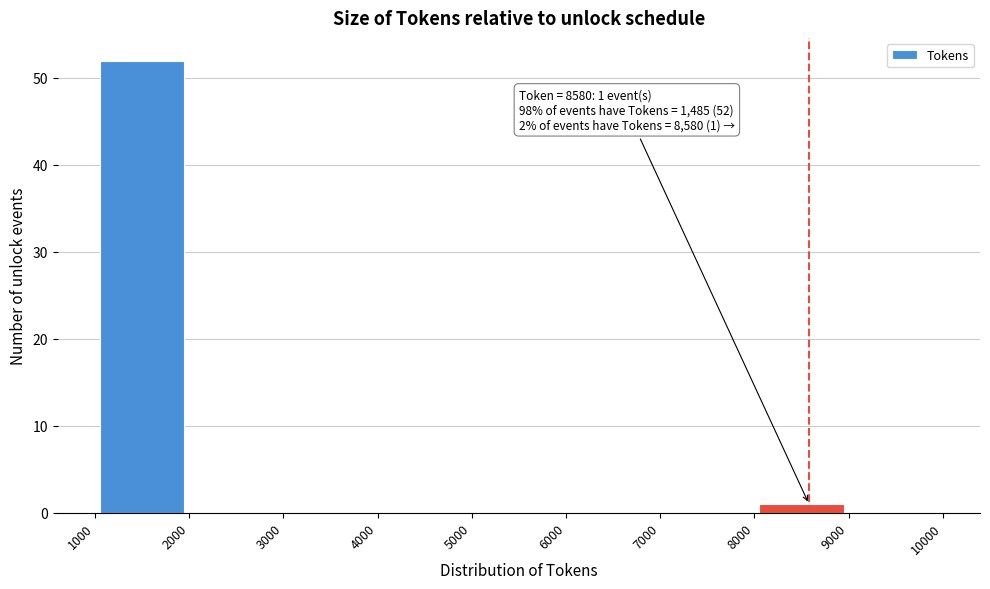

Which range on the x-axis has the tallest bar?

1000 to 2000